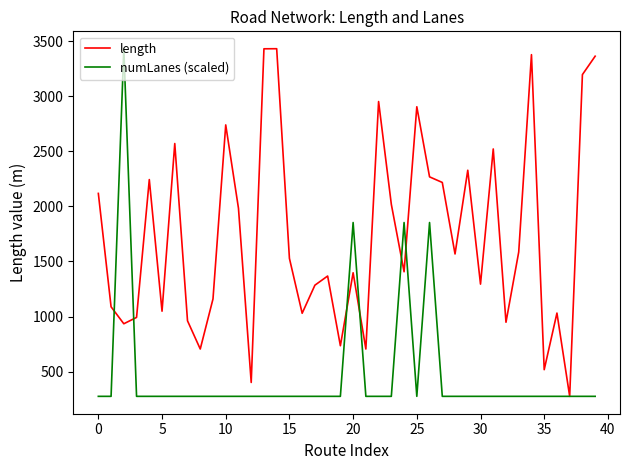

What is the smallest value displayed?

275.4